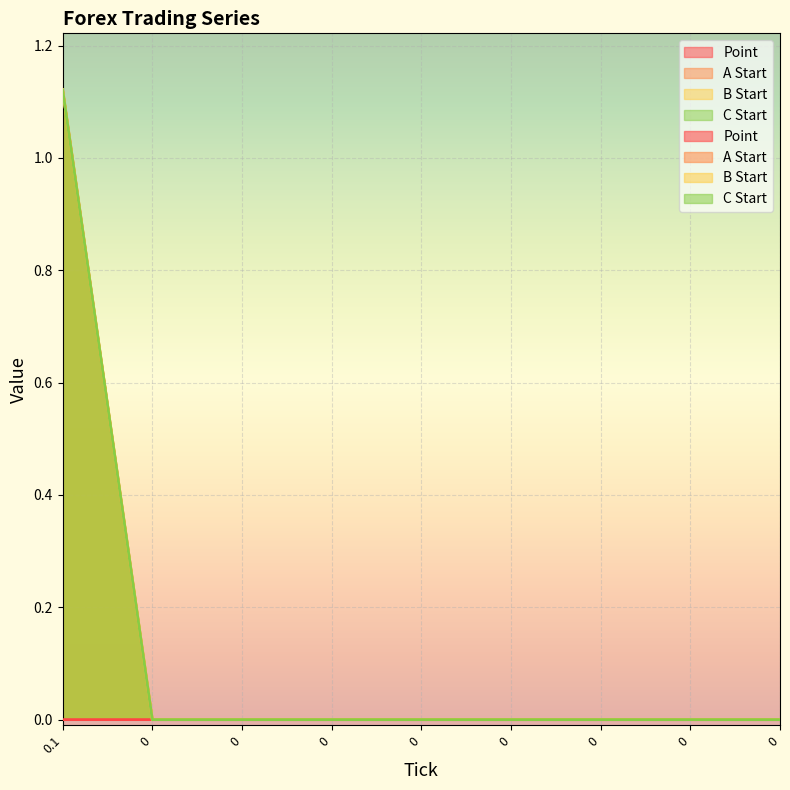

Reading left to right, what are all the values shown in this chart?

Point: 0.1=1.1	0=0.0	0=0.0	0=0.0	0=0.0	0=0.0	0=0.0	0=0.0	0=0.0
A Start: 0.1=1.1	0=0.0	0=0.0	0=0.0	0=0.0	0=0.0	0=0.0	0=0.0	0=0.0
B Start: 0.1=0.0	0=0.0	0=0.0	0=0.0	0=0.0	0=0.0	0=0.0	0=0.0	0=0.0
C Start: 0.1=1.1	0=0.0	0=0.0	0=0.0	0=0.0	0=0.0	0=0.0	0=0.0	0=0.0